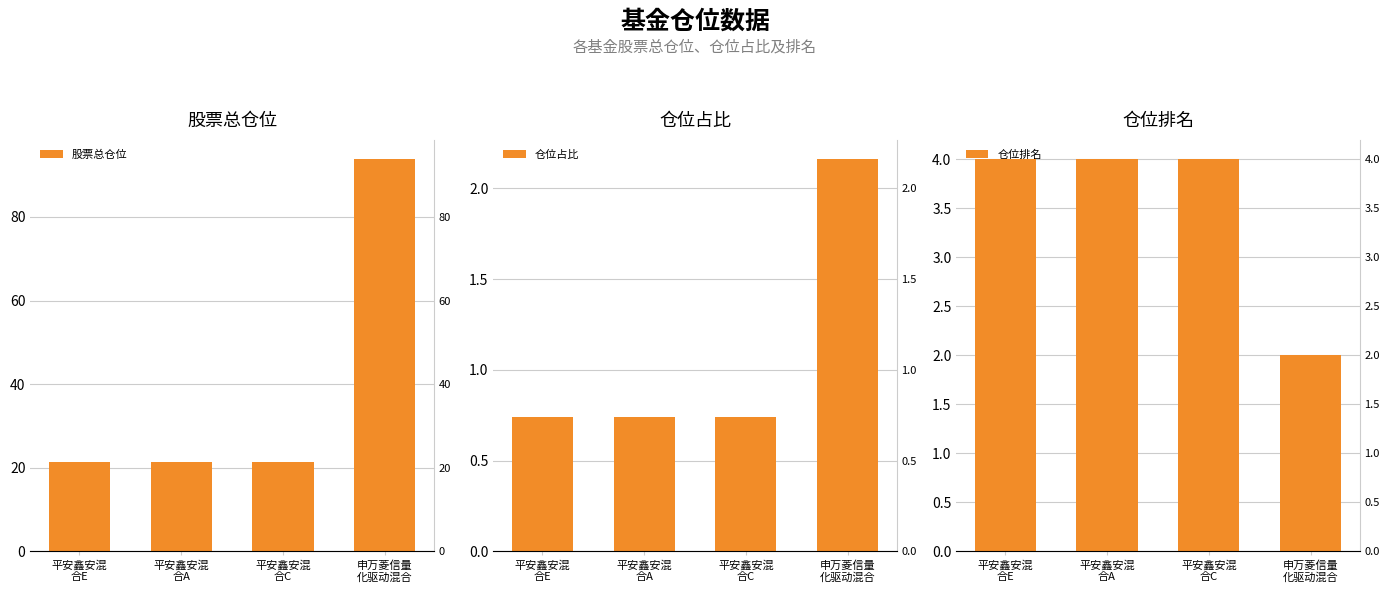

What is the total value across all series at 平安鑫安混
合C?

26.2